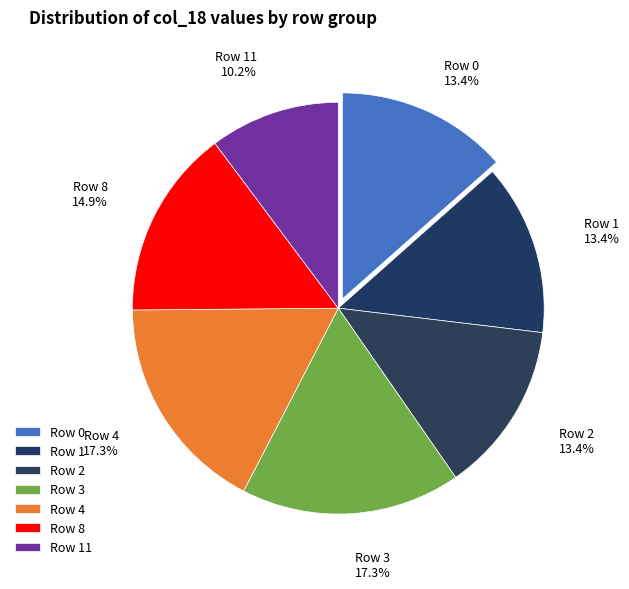

What portion of the pie excludes Row 4?

82.7%